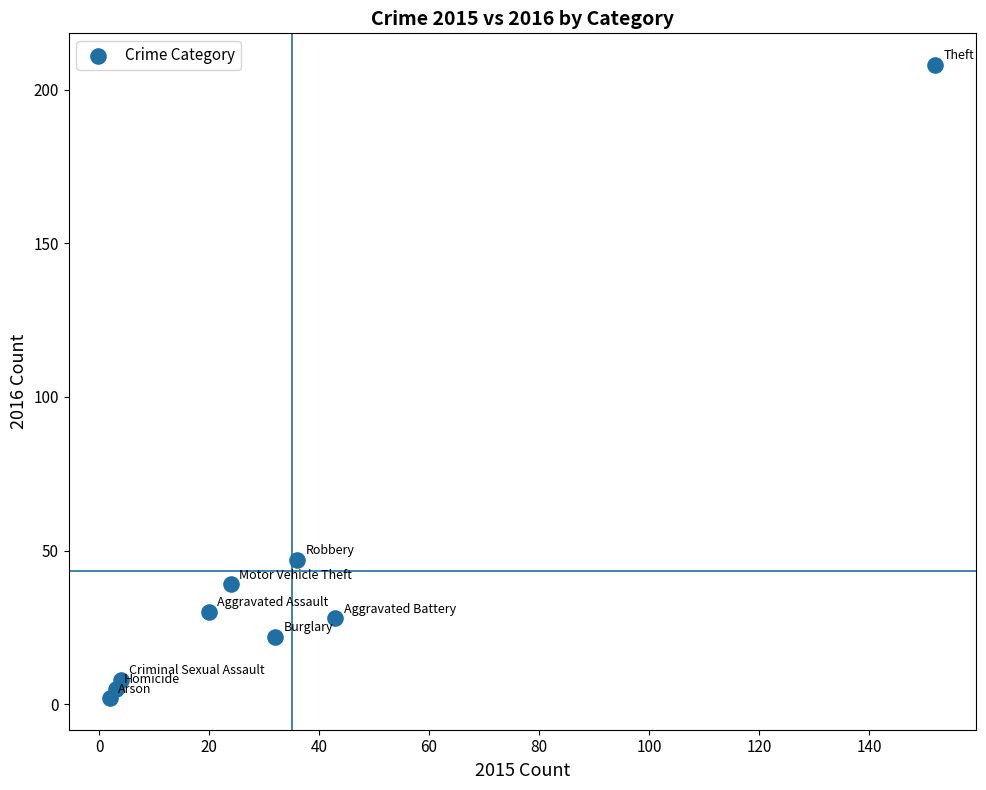

What is the average Y value?

43